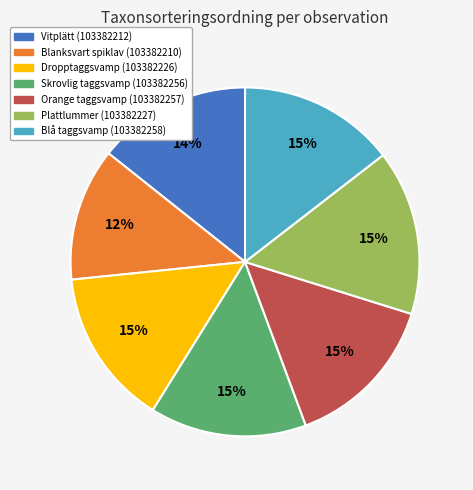

Is Orange taggsvamp (103382257) the majority of the pie?

No